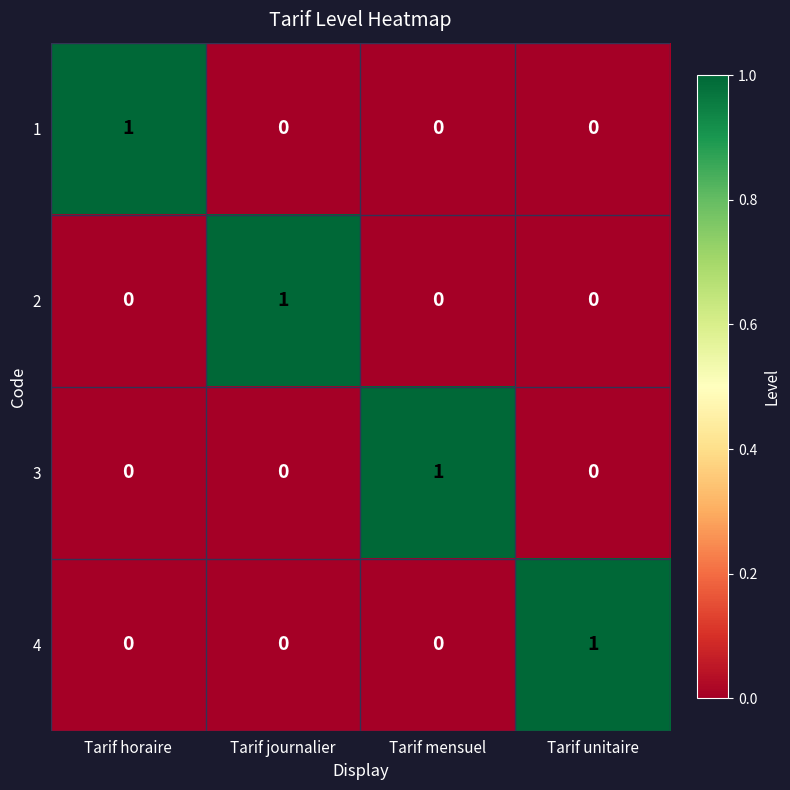

The value of 4 at Tarif unitaire is 1. True or false?

True